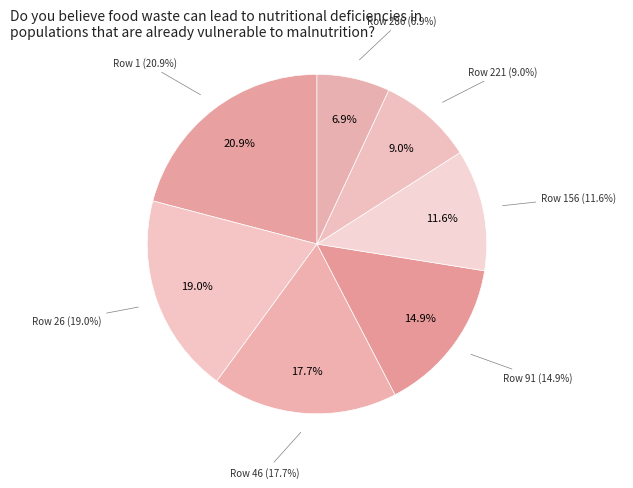

Is 156 the majority of the pie?

No